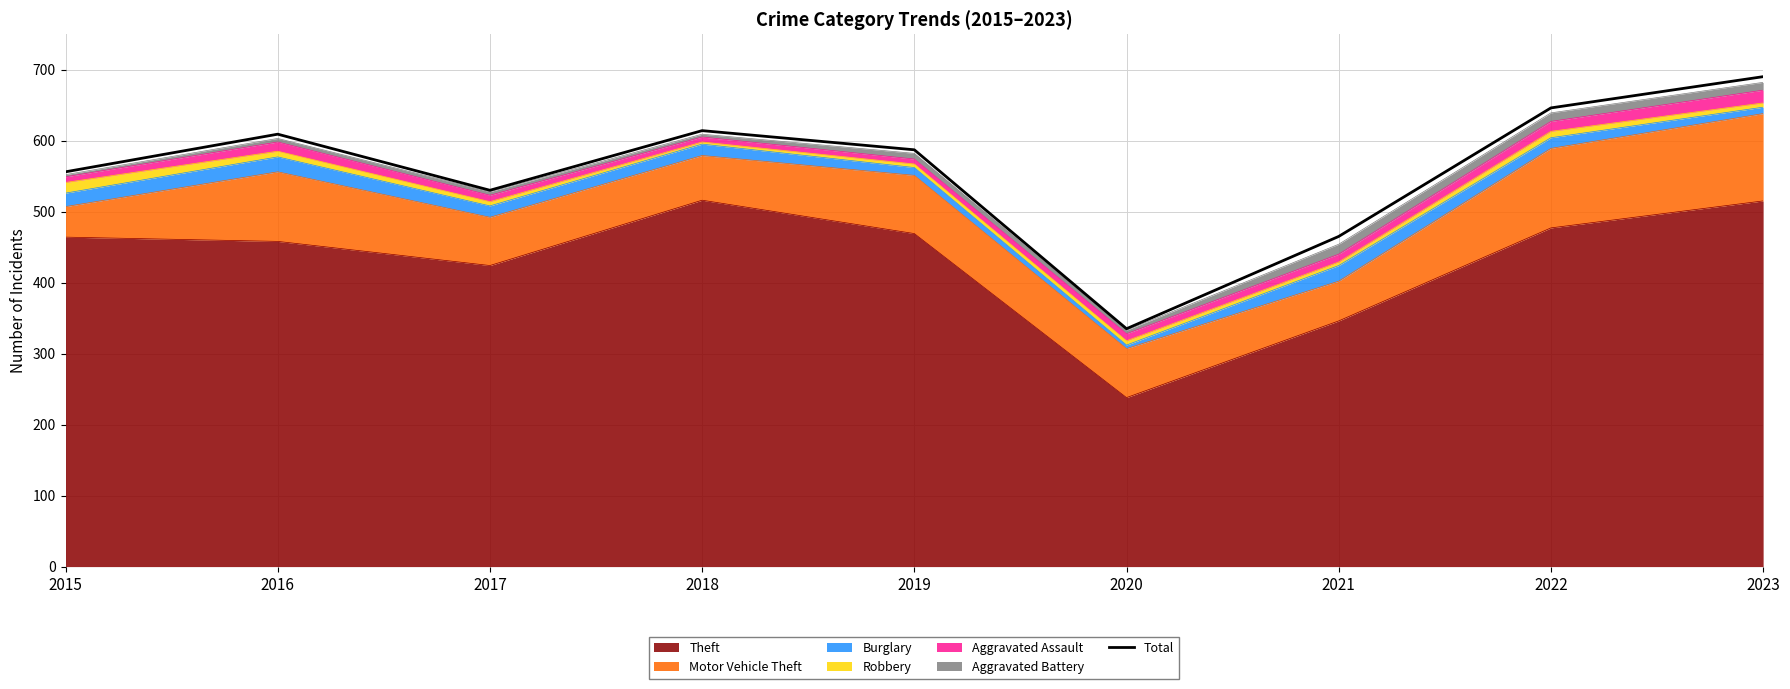

True or false: the data has more than 0 interior local peaks.

True